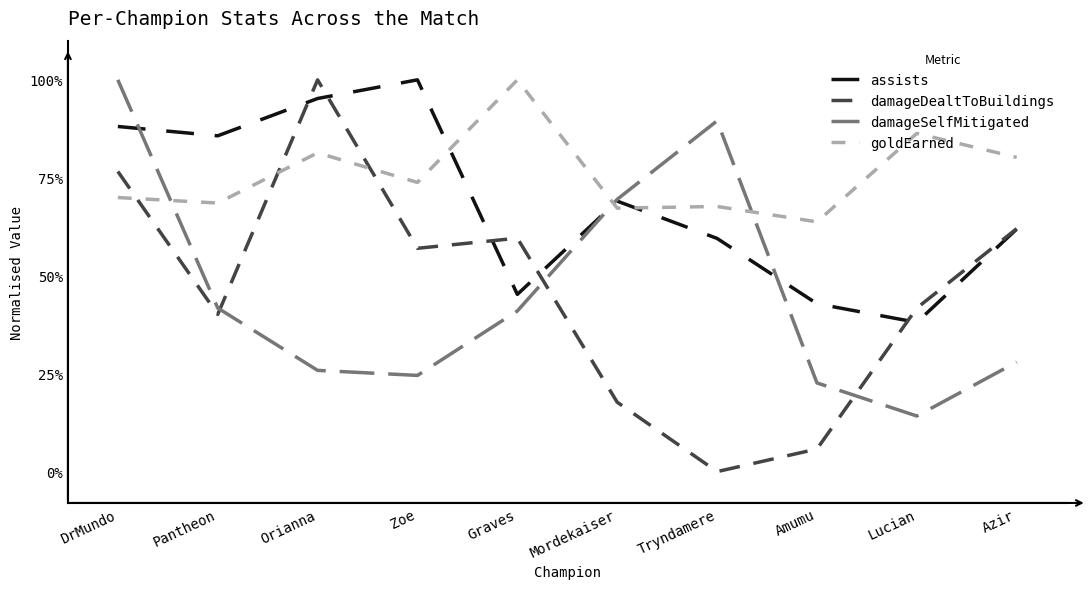

What is the sum of the damageDealtToBuildings values at DrMundo and Tryndamere?

76.6